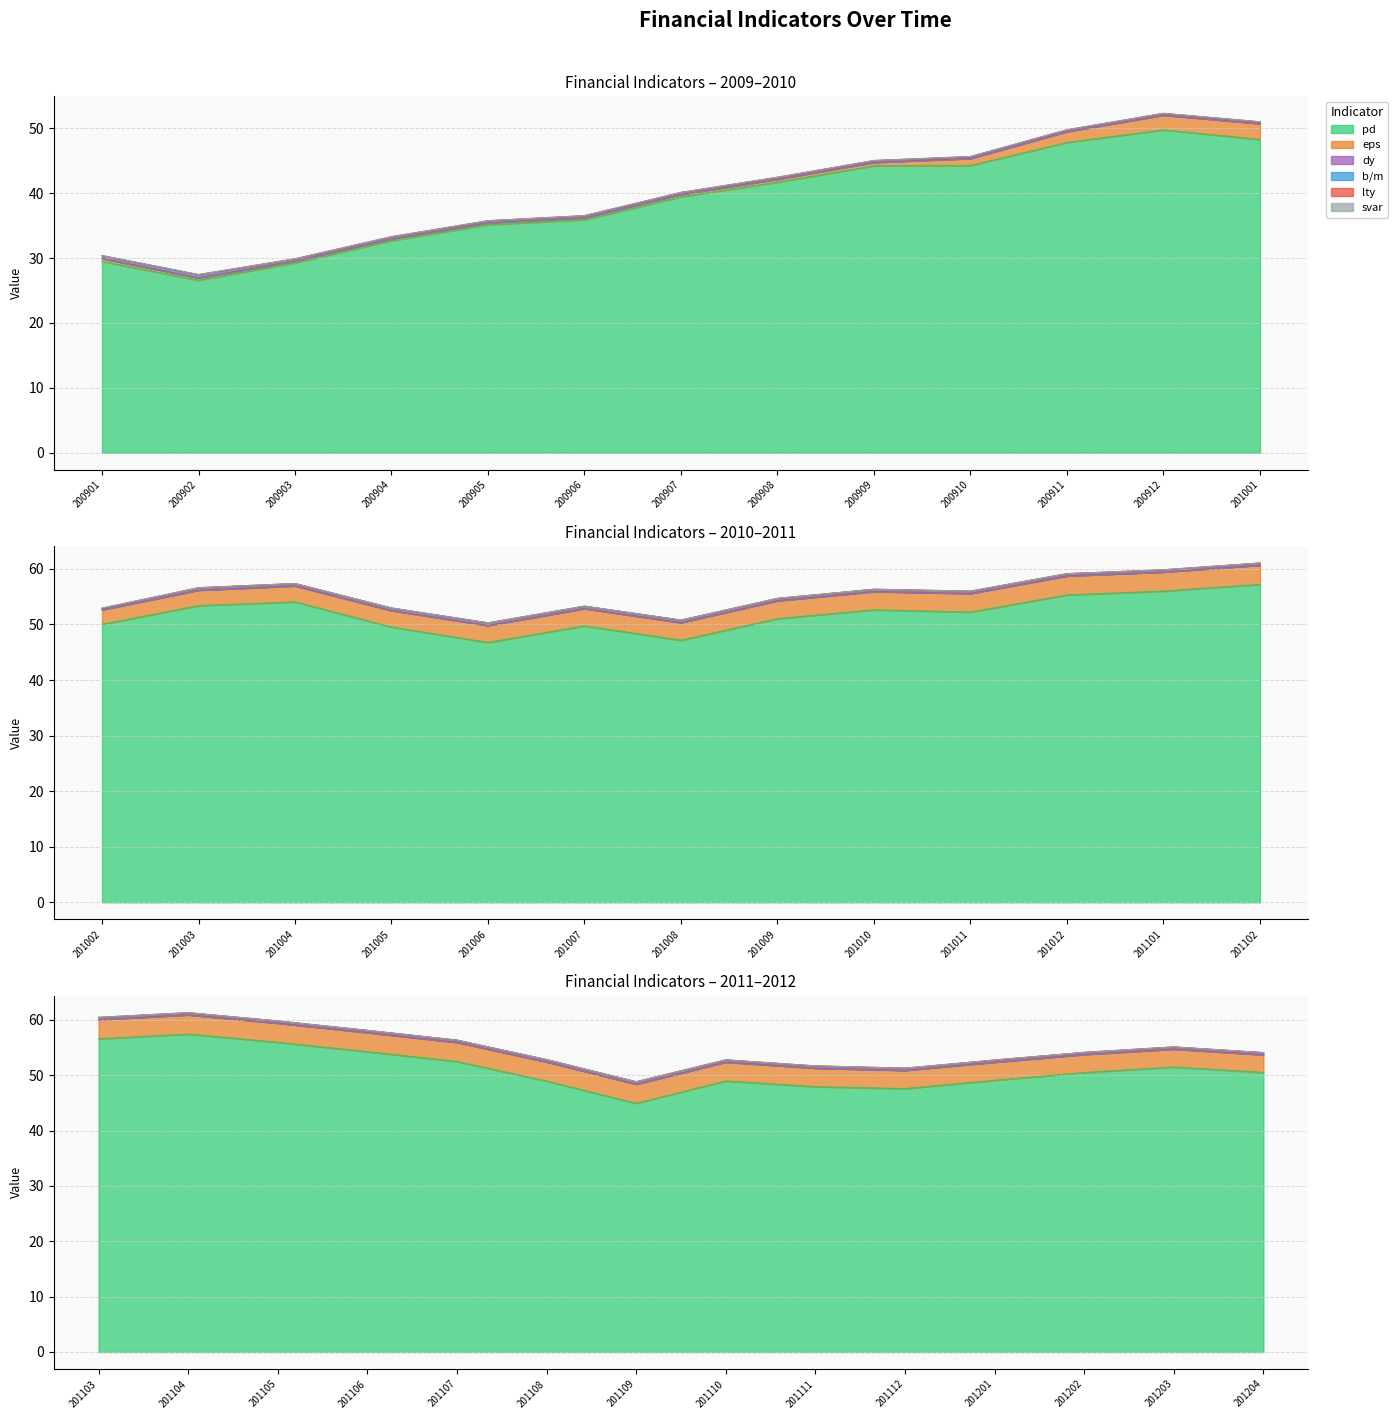

In svar, how many points are higher than both neighbors (excluding endpoints)?

10